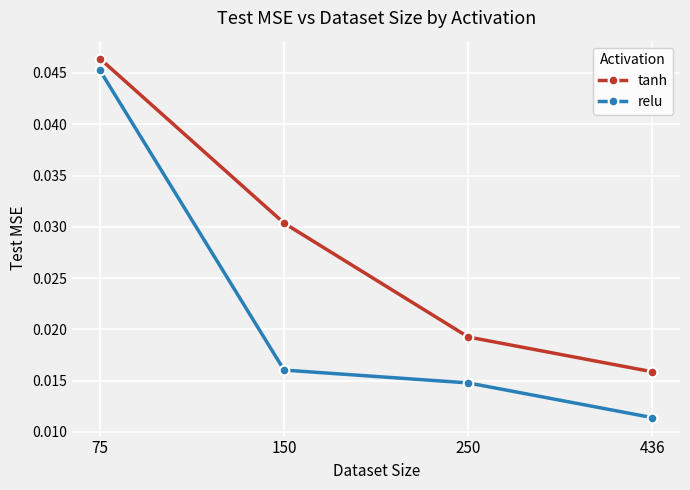

True or false: relu and tanh cross at least once.

False